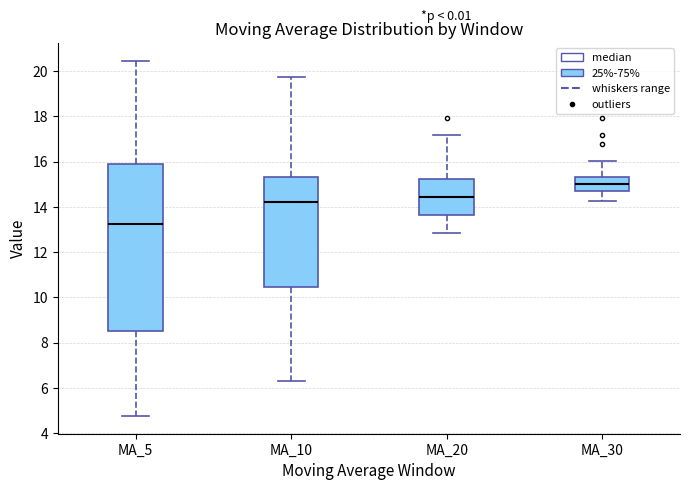

Comparing the boxes themselves (not the whiskers), which one is the tallest?

MA_5